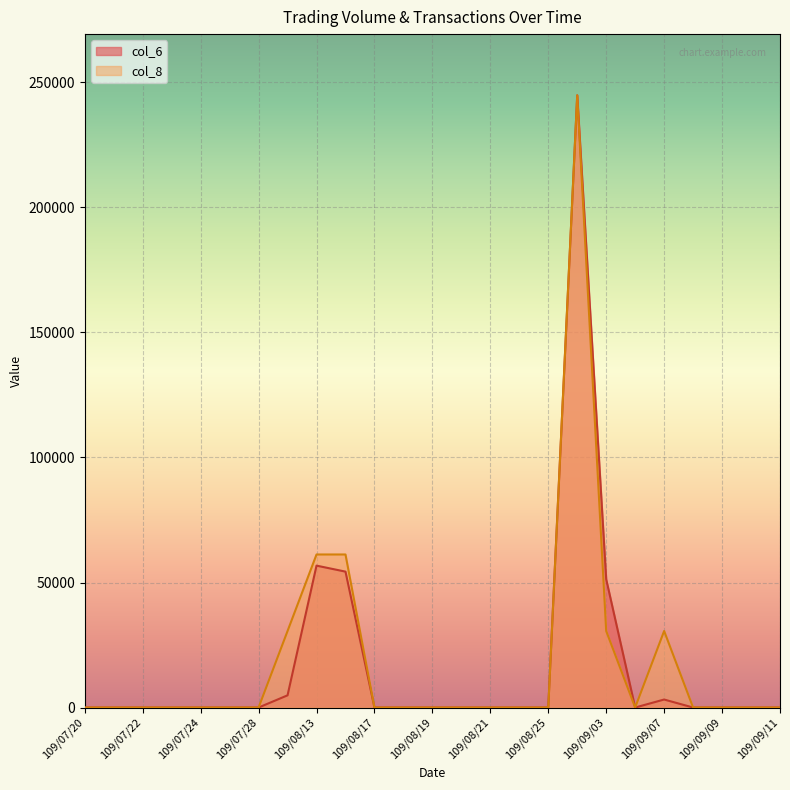

Which series has the largest total across all categories?

col_8